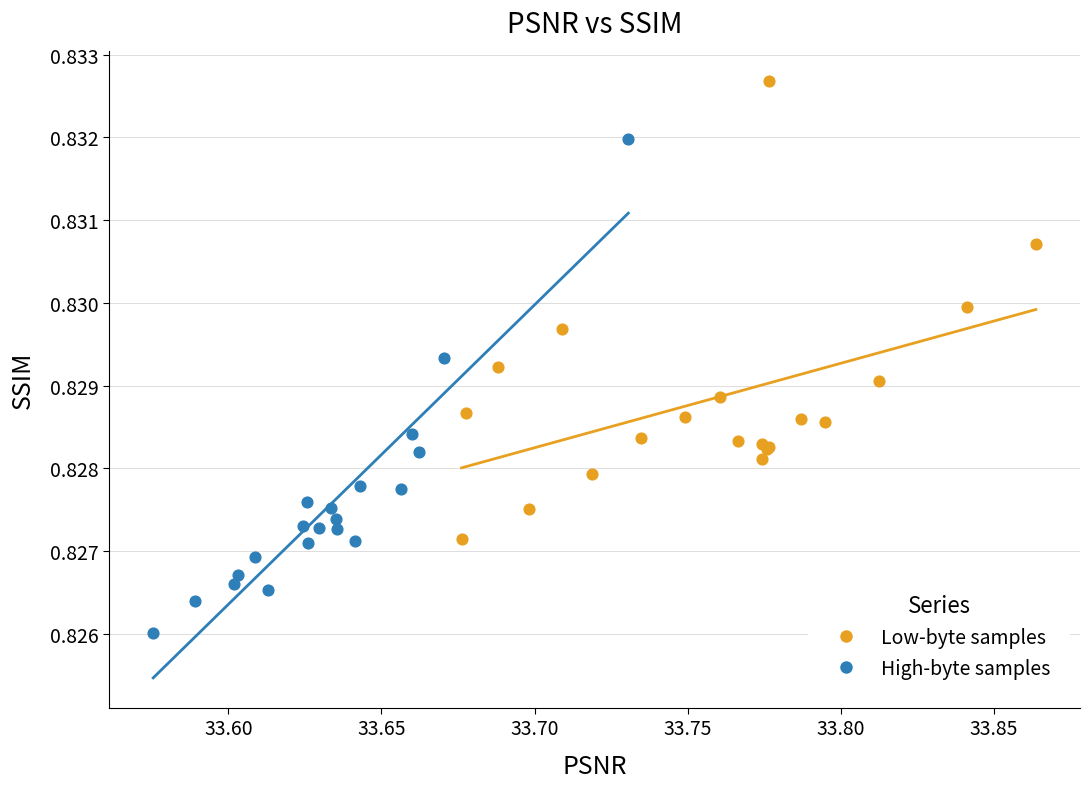

Which series contains the lowest Y value?

High-byte samples